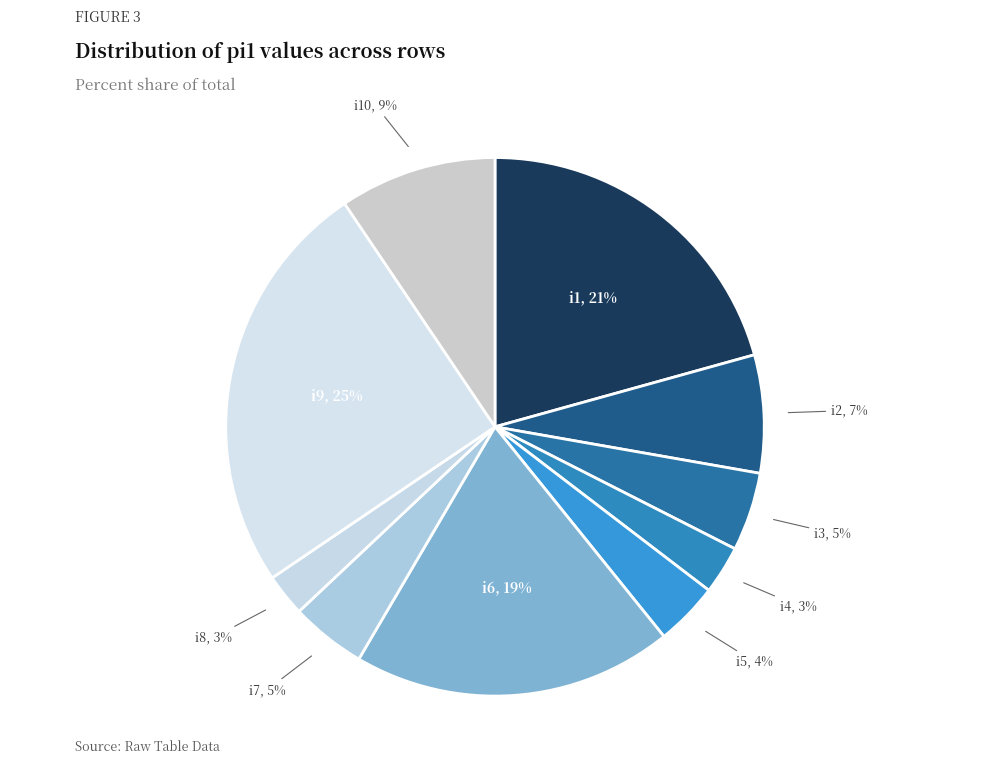

The i2, 7% slice represents 1% of the pie. True or false?

False